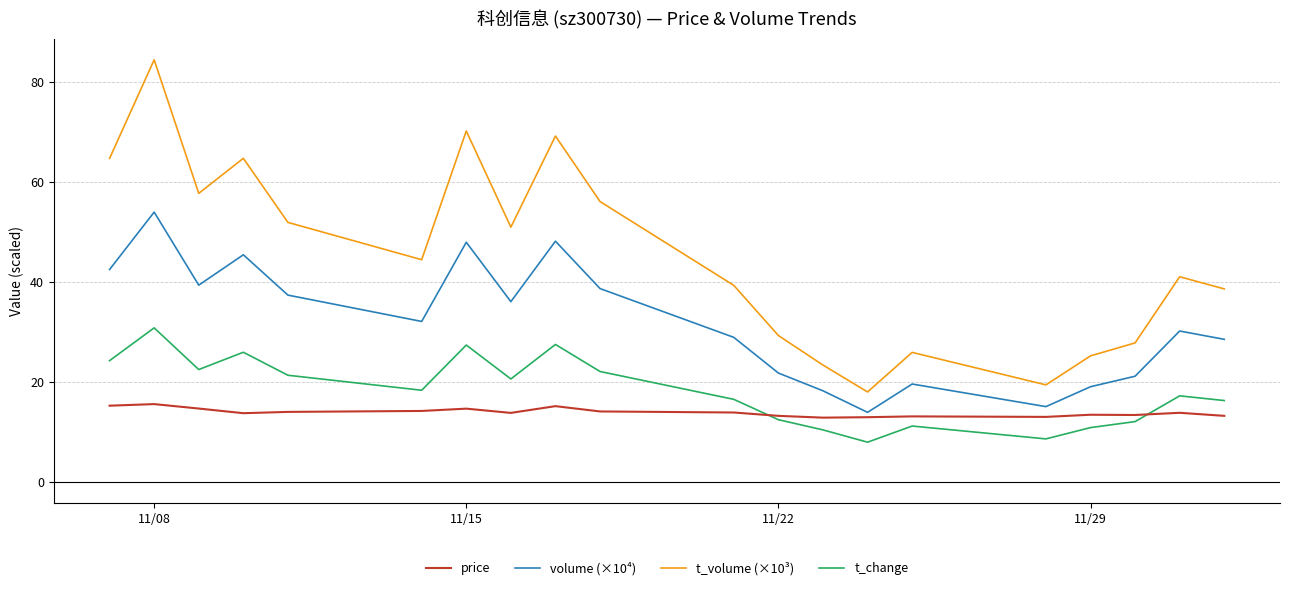

List the series in order of their peak value, lowest first.

price, t_change, volume (×10⁴), t_volume (×10³)